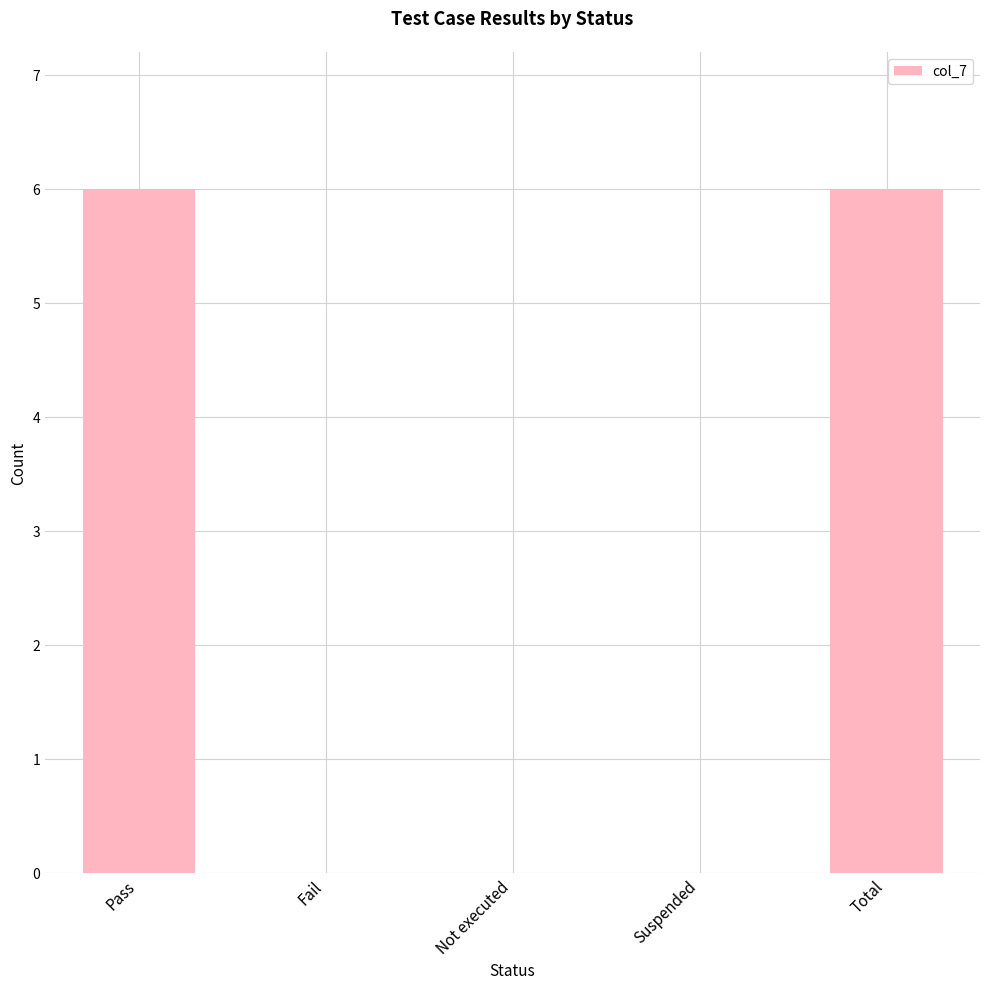

What is the sum of all values?

12